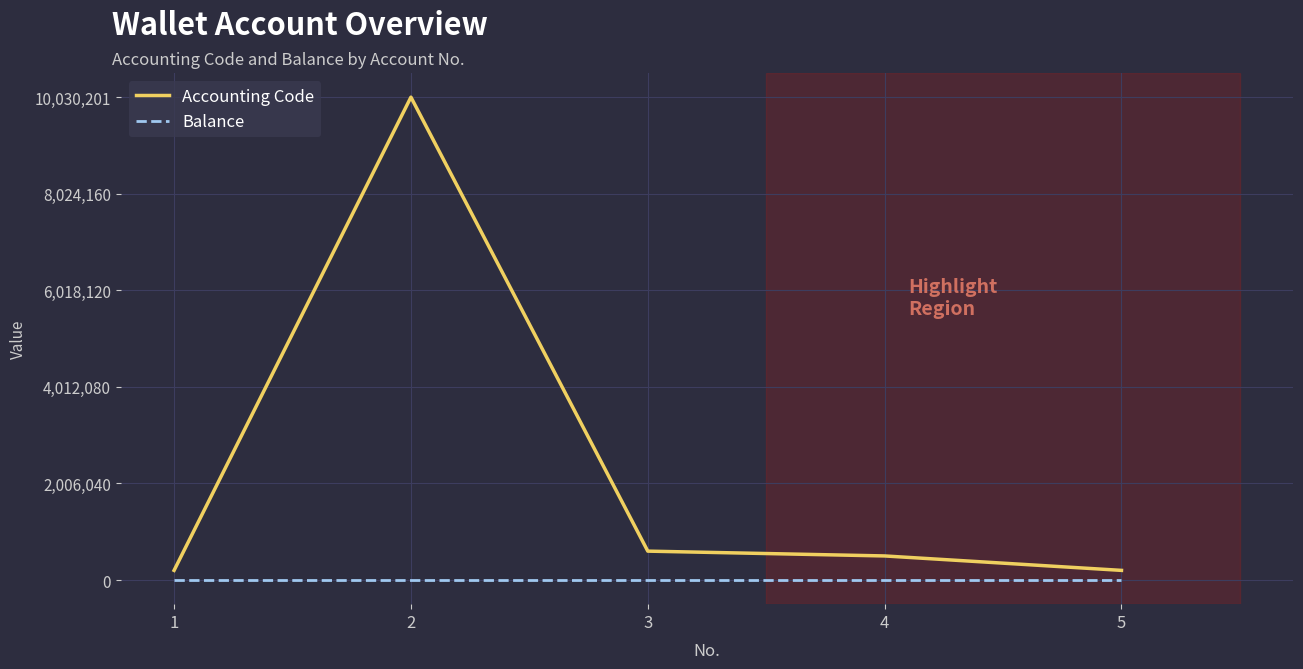

Is this an area chart (filled region under the line)?

No